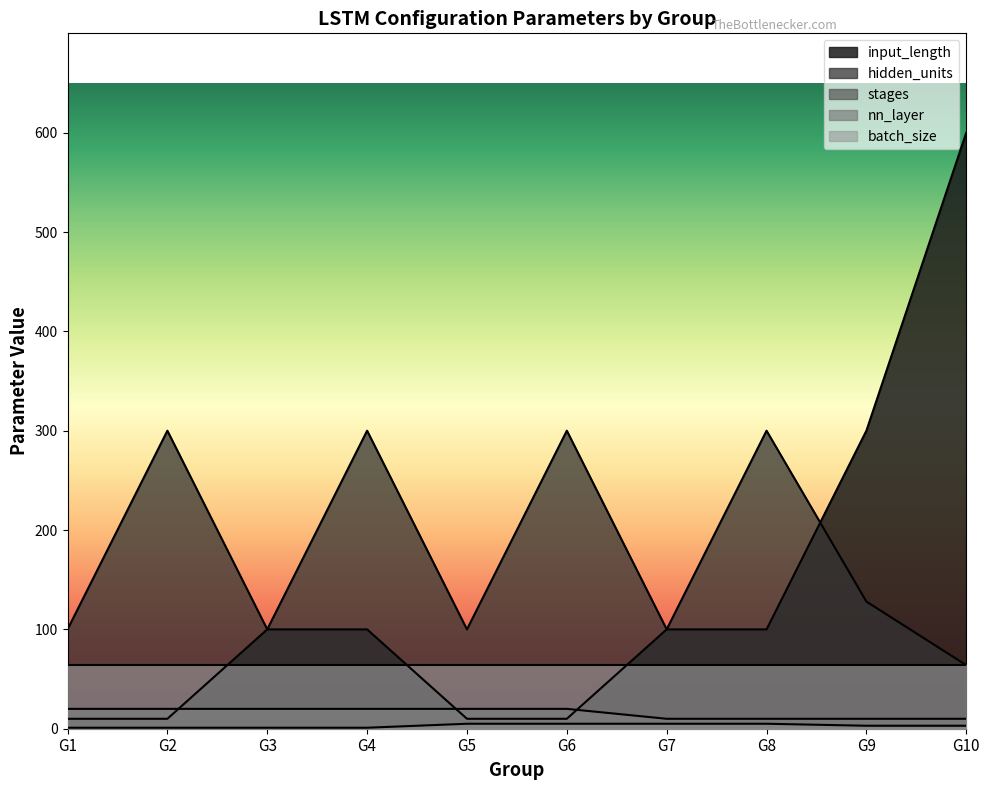

What is the difference between the nn_layer values at G8 and G1?

4